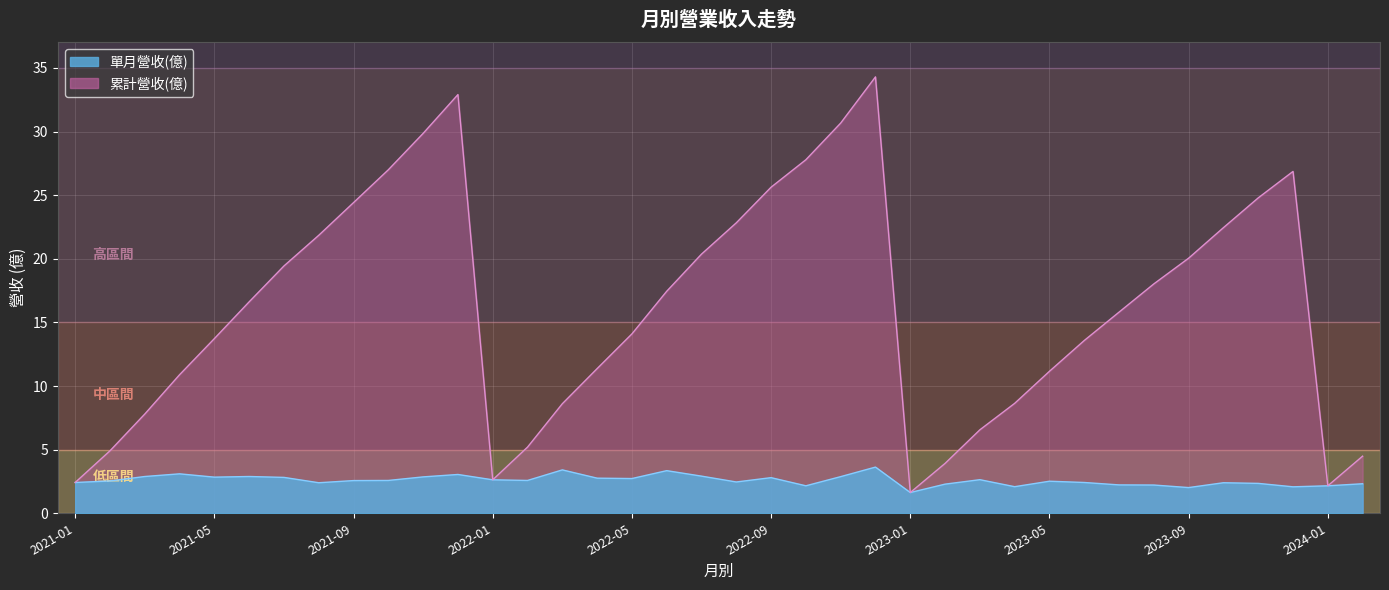

What is the greatest value displayed?

34.3